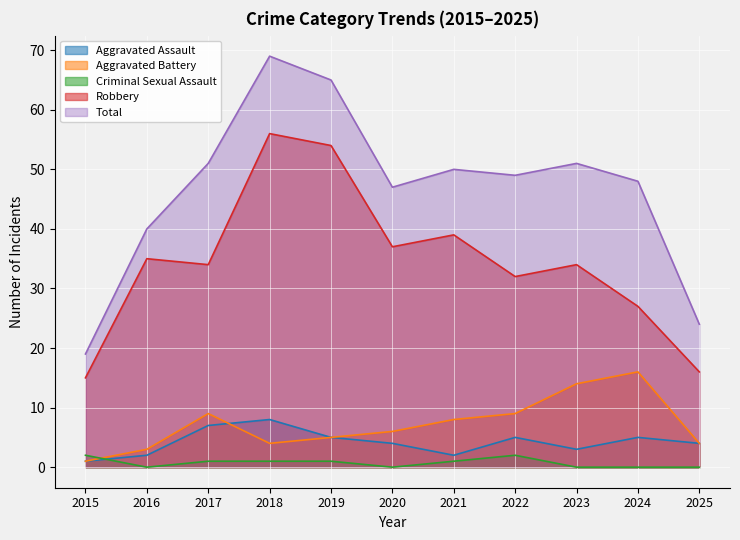

What is the value of the Aggravated Battery point at the 2nd from the left?

3